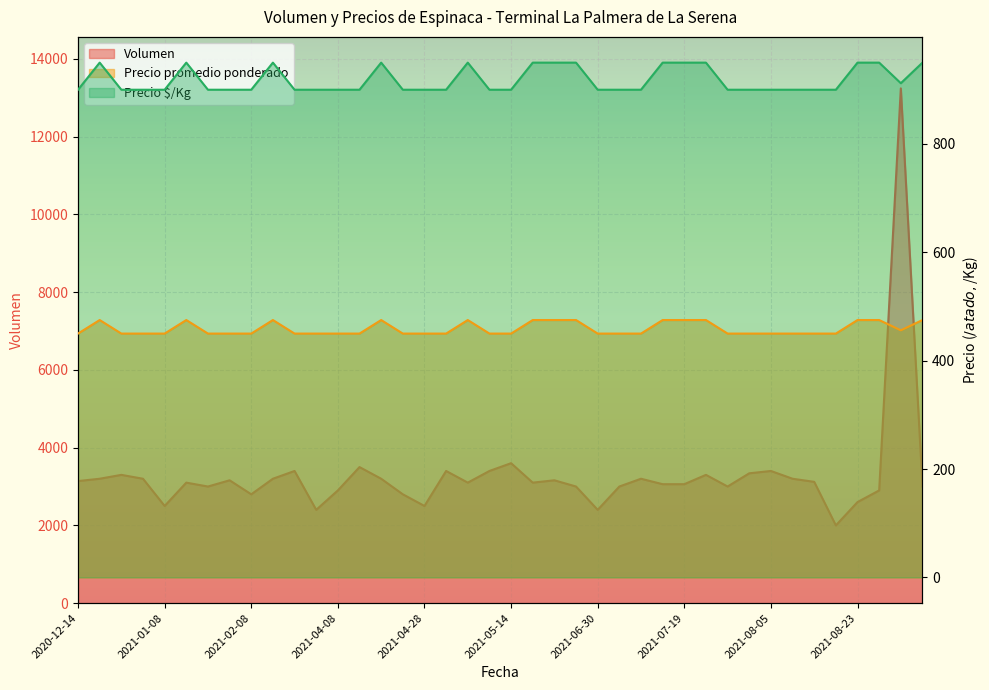

Does the chart display data point markers on the line(s)?

No